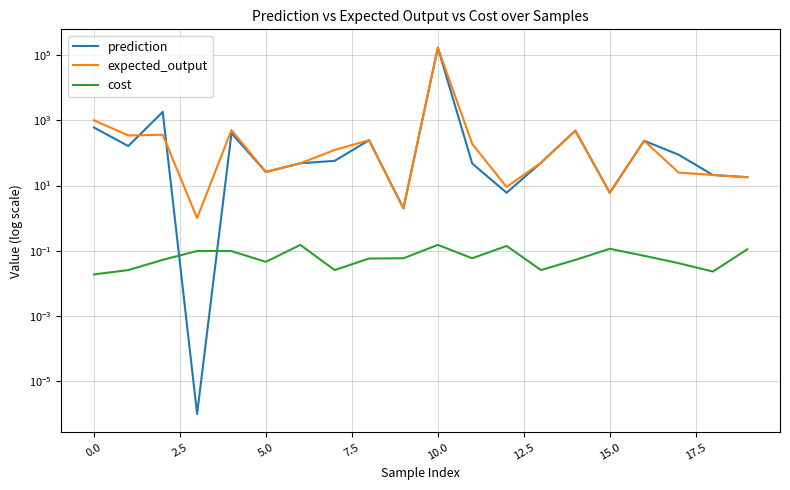

What are all the series names shown in the legend?

prediction, expected_output, cost